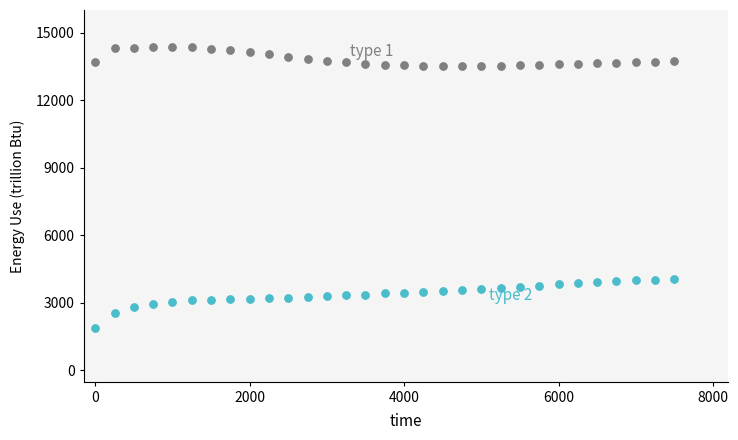

Across all data points, what is the range of Y values (max minus min)?

12506.0